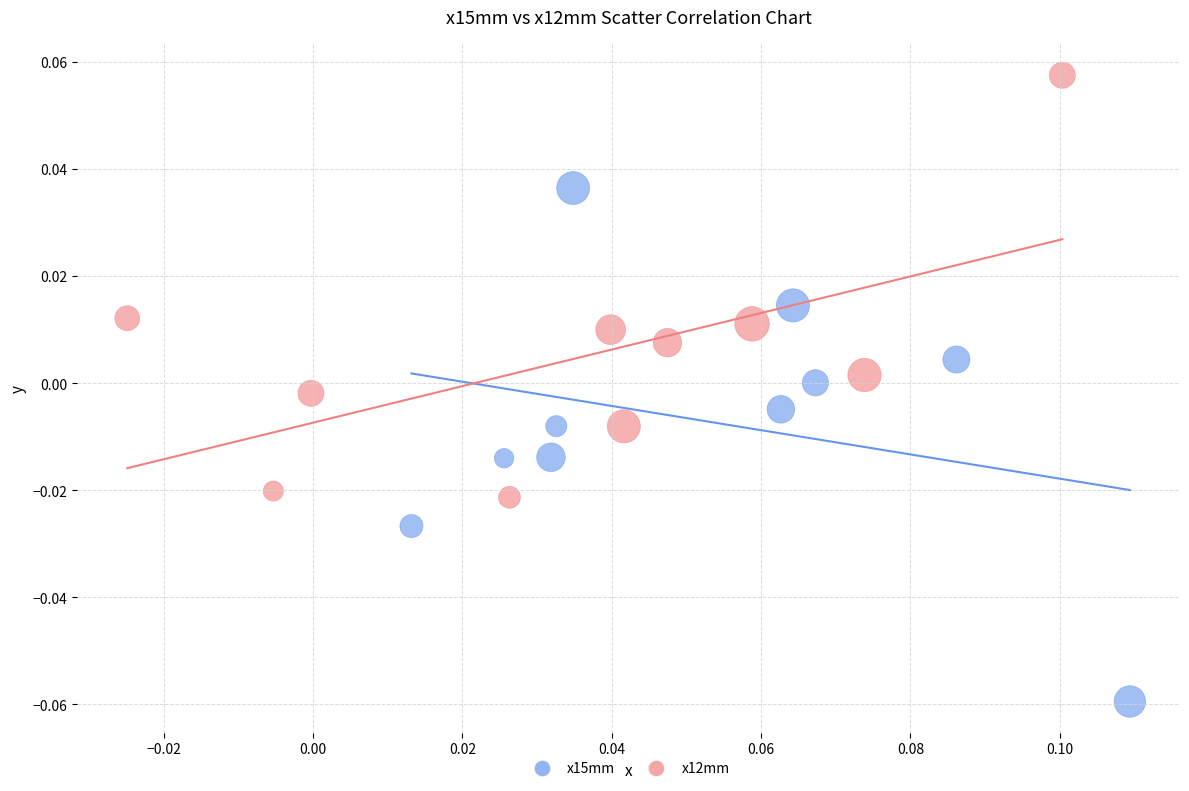

Which series reaches the maximum Y coordinate?

x12mm